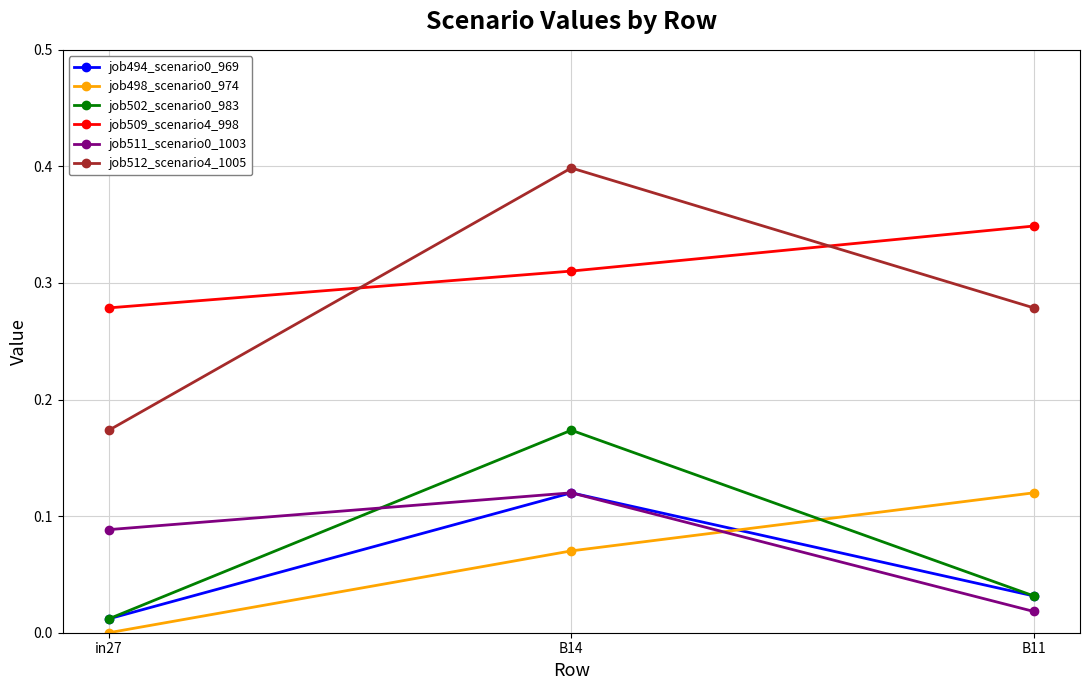

At how many categories does at least one series exceed 0?

3